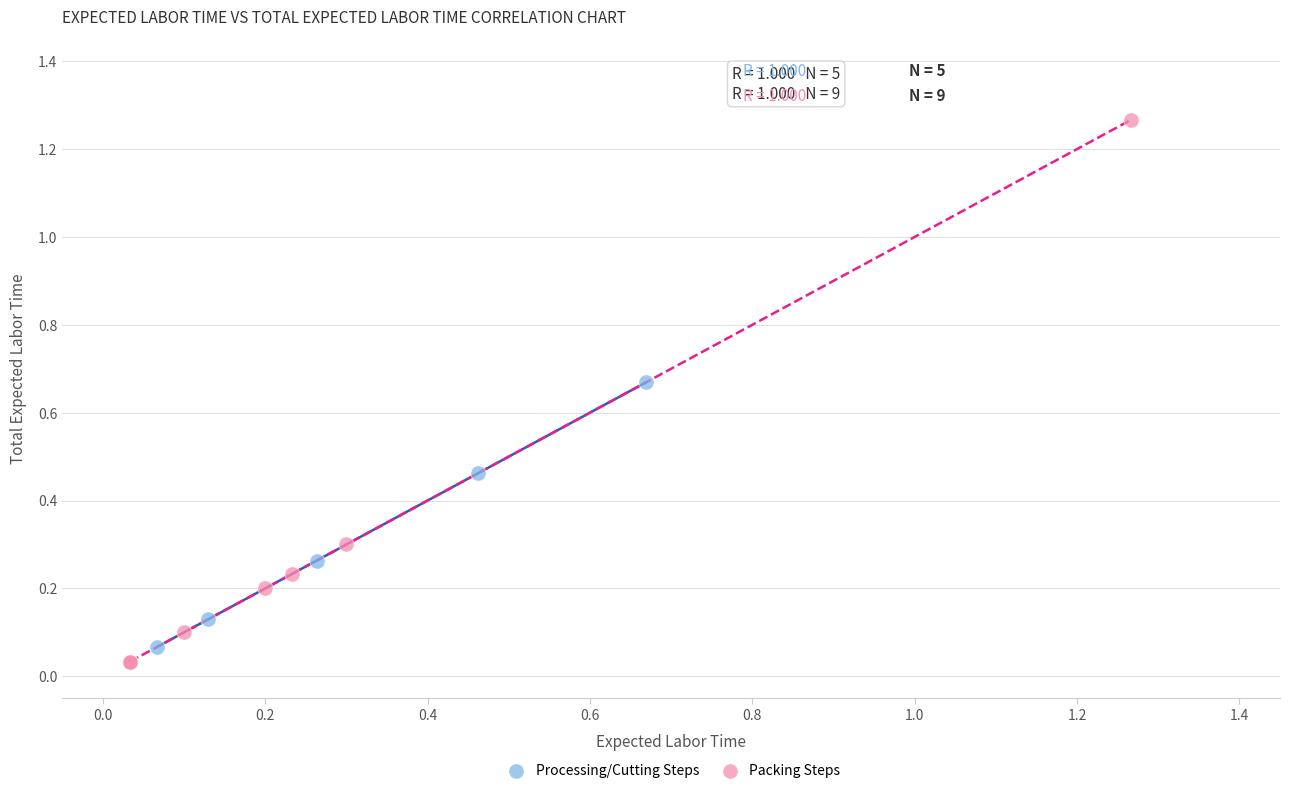

Which series has the widest spread of Y values?

Packing Steps